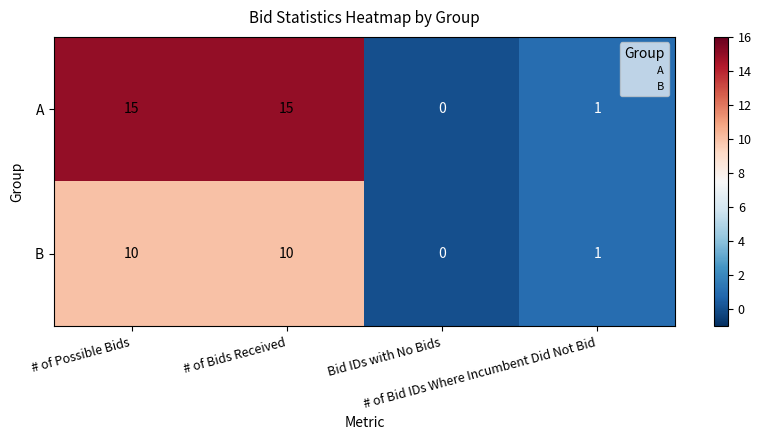

List the series in order of their overall mean, lowest first.

B, A